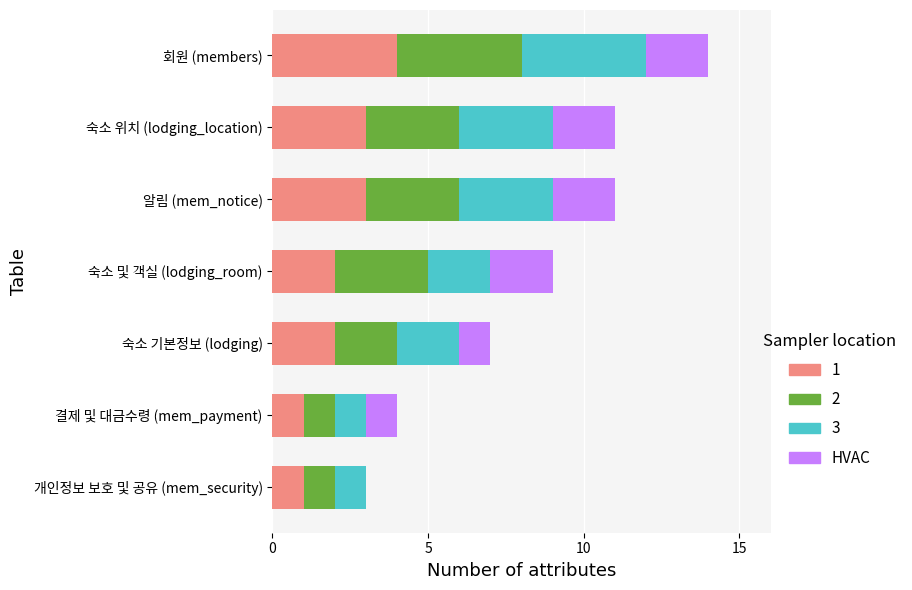

The 1 series shows 1 at 결제 및 대금수령 (mem_payment). True or false?

True